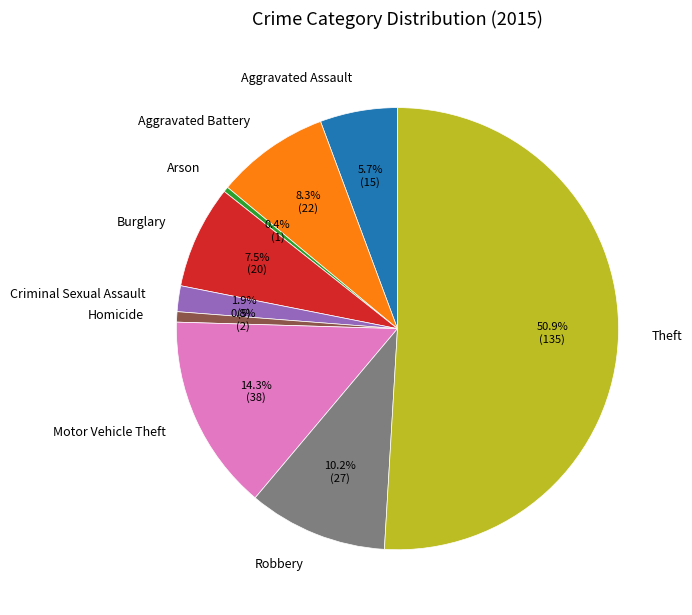

The Arson slice represents 14% of the pie. True or false?

False